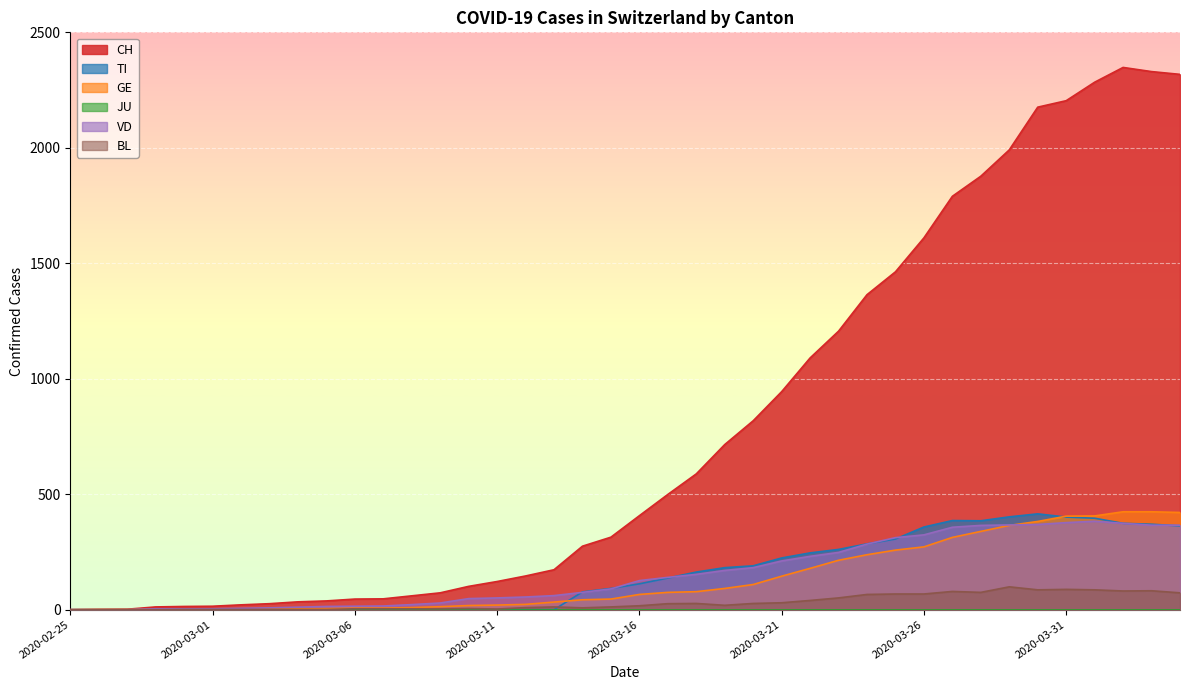

List the labels in order of CH value, largest first.

2020-04-02, 2020-04-03, 2020-04-04, 2020-04-01, 2020-03-31, 2020-03-30, 2020-03-29, 2020-03-28, 2020-03-27, 2020-03-26, 2020-03-25, 2020-03-24, 2020-03-23, 2020-03-22, 2020-03-21, 2020-03-20, 2020-03-19, 2020-03-18, 2020-03-17, 2020-03-16, 2020-03-15, 2020-03-14, 2020-03-13, 2020-03-12, 2020-03-11, 2020-03-10, 2020-03-09, 2020-03-08, 2020-03-07, 2020-03-06, 2020-03-05, 2020-03-04, 2020-03-03, 2020-03-02, 2020-03-01, 2020-02-29, 2020-02-28, 2020-02-27, 2020-02-26, 2020-02-25